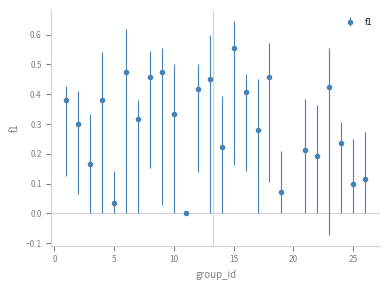

How many interior local peaks (higher than both neighbors) does the data have?

8